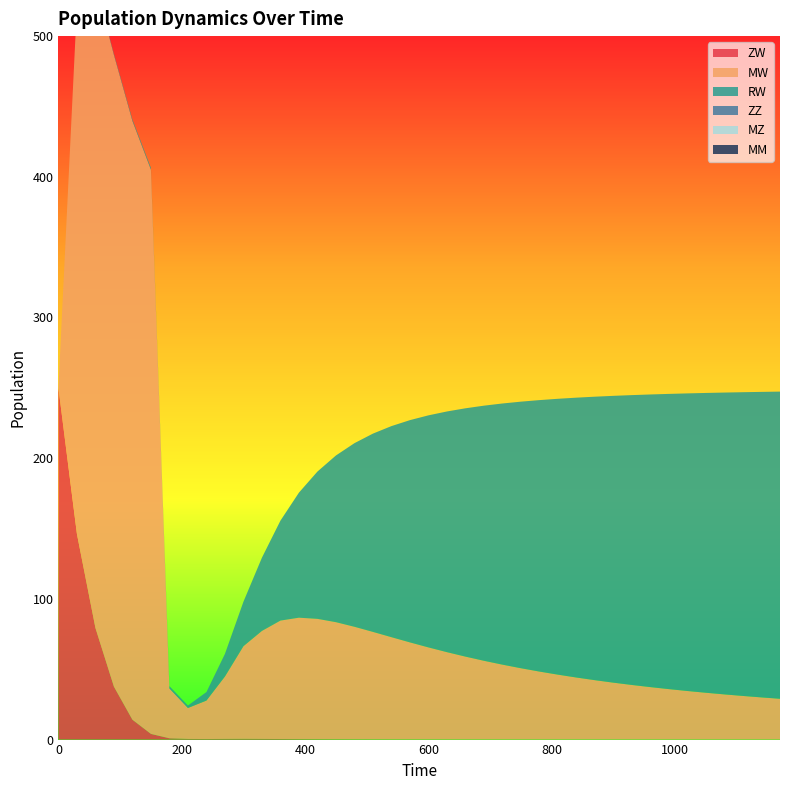

Reading right to left, what are all the values shown in this chart?

ZW: 1170=0.0	1140=0.0	1110=0.0	1080=0.0	1050=0.0	1020=0.0	990=0.0	960=0.0	930=0.0	900=0.0	870=0.0	840=0.0	810=0.0	780=0.0	750=0.0	720=0.0	690=0.1	660=0.1	630=0.1	600=0.1	570=0.1	540=0.1	510=0.1	480=0.2	450=0.2	420=0.3	390=0.3	360=0.4	330=0.5	300=0.5	270=0.5	240=0.4	210=0.5	180=0.9	150=4.0	120=14.1	90=37.6	60=79.4	30=146.2	0=250.0
MW: 1170=29.0	1140=30.0	1110=31.0	1080=32.1	1050=33.3	1020=34.5	990=35.8	960=37.3	930=38.8	900=40.4	870=42.2	840=44.1	810=46.1	780=48.3	750=50.7	720=53.2	690=56.0	660=58.9	630=62.1	600=65.4	570=69.0	540=72.7	510=76.4	480=80.0	450=83.2	420=85.5	390=86.3	360=84.2	330=76.8	300=65.9	270=44.4	240=27.3	210=22.0	180=35.4	150=401.0	120=425.6	90=449.1	60=457.6	30=375.0	0=0.0
RW: 1170=218.3	1140=217.1	1110=215.9	1080=214.5	1050=213.1	1020=211.5	990=209.8	960=208.0	930=206.0	900=203.9	870=201.5	840=198.9	810=196.1	780=192.9	750=189.5	720=185.6	690=181.3	660=176.5	630=171.1	600=164.9	570=158.0	540=150.0	510=140.9	480=130.5	450=118.5	420=104.7	390=88.9	360=71.0	330=52.1	300=31.6	270=16.1	240=6.0	210=1.8	180=1.7	150=1.4	120=1.1	90=0.7	60=0.4	30=0.1	0=0.0
ZZ: 1170=0.0	1140=0.0	1110=0.0	1080=0.0	1050=0.0	1020=0.0	990=0.0	960=0.0	930=0.0	900=0.0	870=0.0	840=0.0	810=0.0	780=0.0	750=0.0	720=0.0	690=0.0	660=0.0	630=0.0	600=0.0	570=0.0	540=0.0	510=0.0	480=0.0	450=0.0	420=0.0	390=0.0	360=0.0	330=0.0	300=0.0	270=0.0	240=0.0	210=0.0	180=0.0	150=0.0	120=0.0	90=0.0	60=0.0	30=0.0	0=0.0
MZ: 1170=0.0	1140=0.0	1110=0.0	1080=0.0	1050=0.0	1020=0.0	990=0.0	960=0.0	930=0.0	900=0.0	870=0.0	840=0.0	810=0.0	780=0.0	750=0.0	720=0.0	690=0.0	660=0.0	630=0.0	600=0.0	570=0.0	540=0.0	510=0.0	480=0.0	450=0.0	420=0.0	390=0.0	360=0.0	330=0.0	300=0.0	270=0.0	240=0.0	210=0.0	180=0.0	150=0.0	120=0.0	90=0.0	60=0.0	30=0.0	0=0.0
MM: 1170=0.0	1140=0.0	1110=0.0	1080=0.0	1050=0.0	1020=0.0	990=0.0	960=0.0	930=0.0	900=0.0	870=0.0	840=0.0	810=0.0	780=0.0	750=0.0	720=0.0	690=0.0	660=0.0	630=0.0	600=0.0	570=0.0	540=0.0	510=0.0	480=0.0	450=0.0	420=0.0	390=0.0	360=0.0	330=0.0	300=0.0	270=0.0	240=0.0	210=0.0	180=0.0	150=0.0	120=0.0	90=0.0	60=0.0	30=0.0	0=0.0